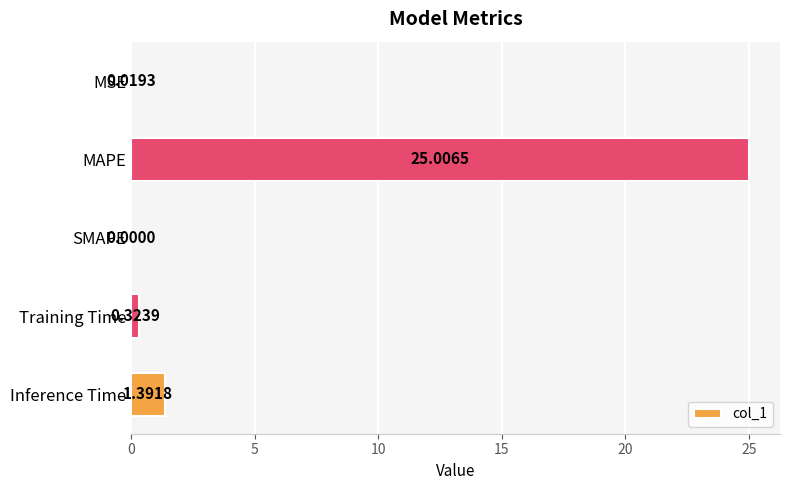

What is the change in value from MAPE to SMAPE?

-25.0